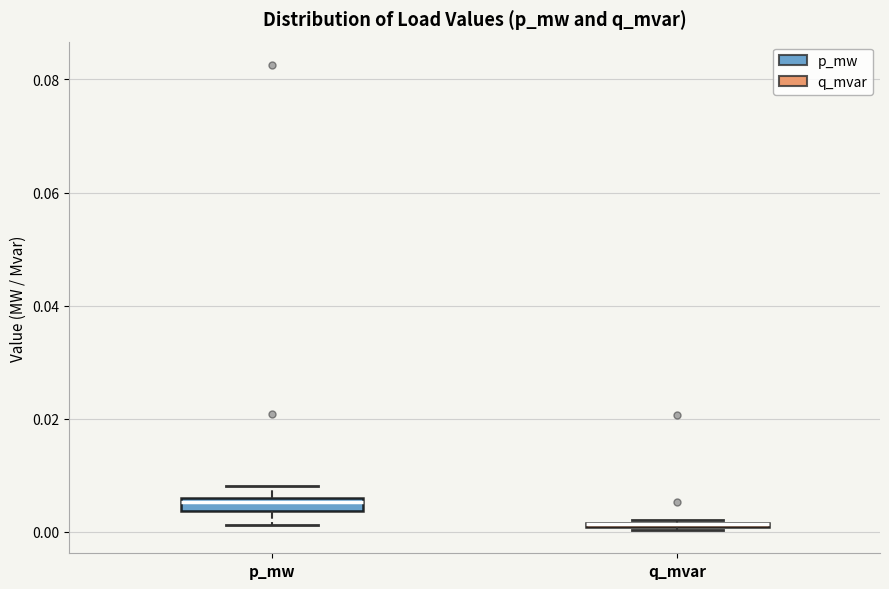

Where is the lower edge of the box for p_mw on the y-axis? The values are not printed on the chart, so give them approximately, as read against the axis.

0.004